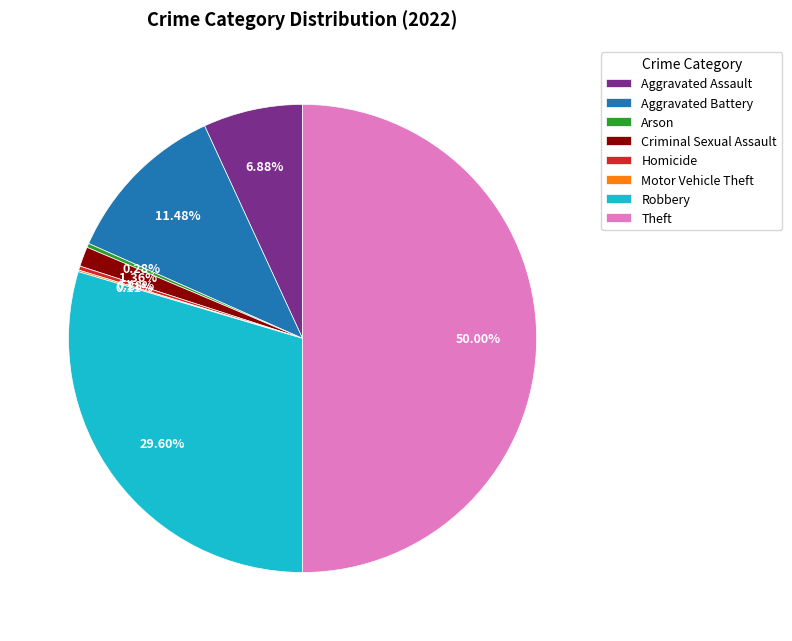

Which has a higher value, Aggravated Assault or Arson?

Aggravated Assault